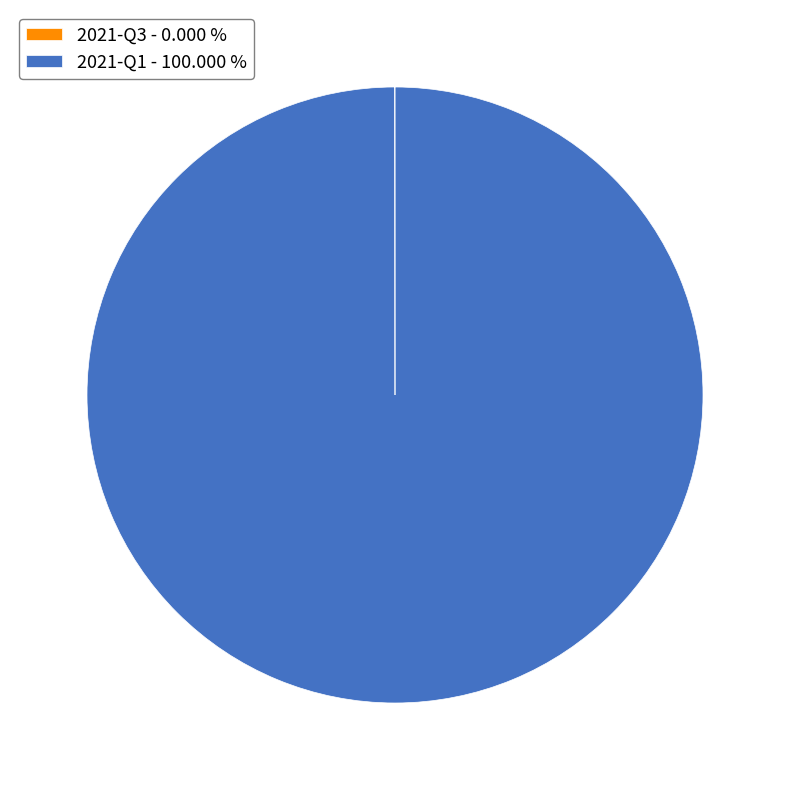

Which category accounts for the majority?

2021-Q1